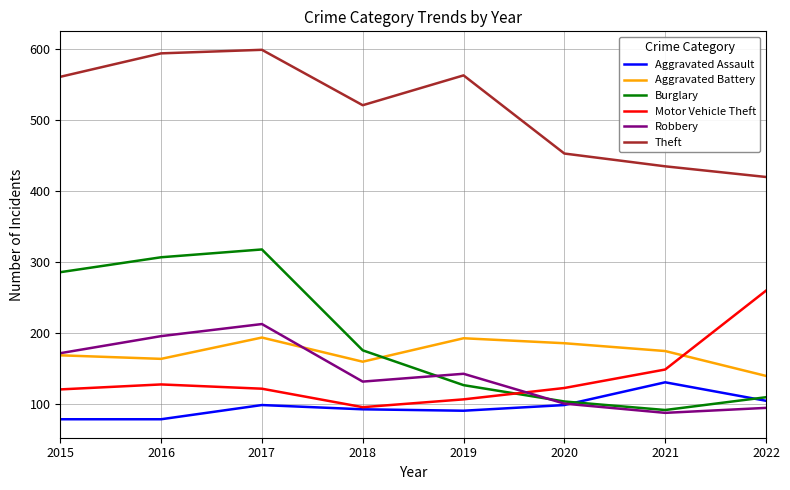

What is the maximum value shown in the chart?

599